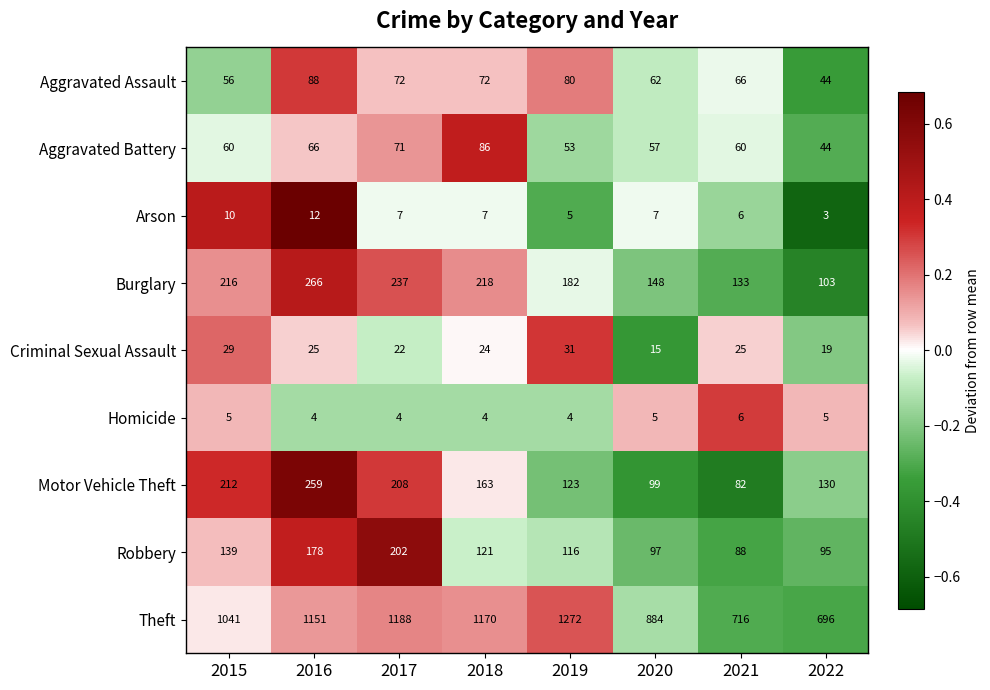

List the series in order of their peak value, highest first.

Theft, Burglary, Motor Vehicle Theft, Robbery, Aggravated Assault, Aggravated Battery, Criminal Sexual Assault, Arson, Homicide